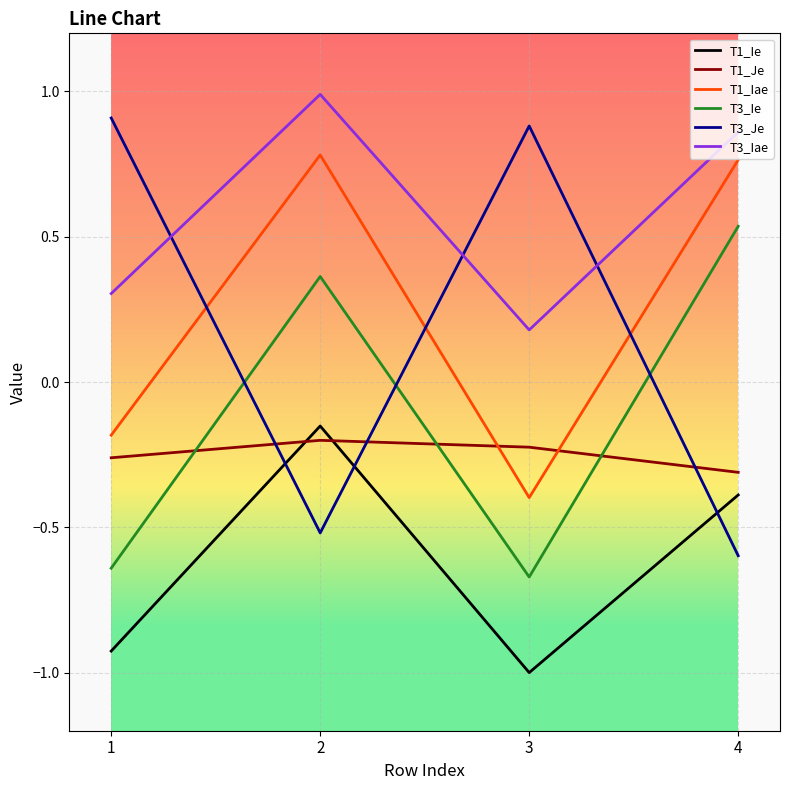

How many times do T3_Iae and T3_Je cross each other?

3